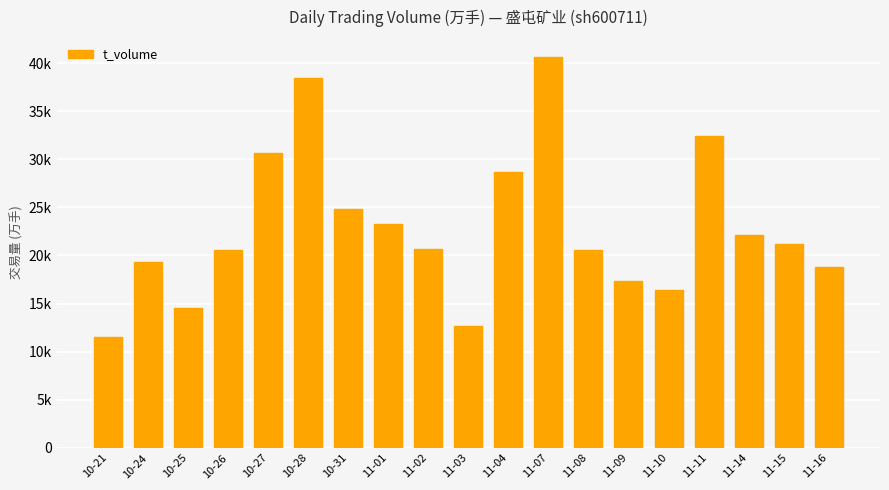

Is it true that the value at 11-04 is 28632?

True